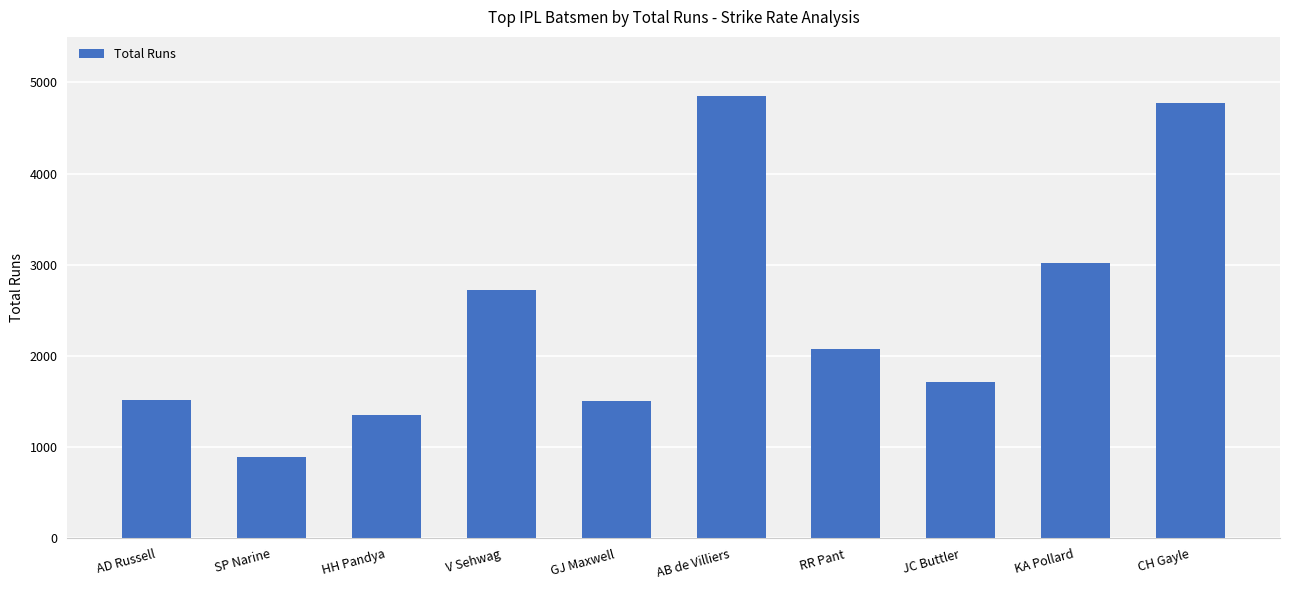

Read the value at HH Pandya, to the nearest 100.

1300